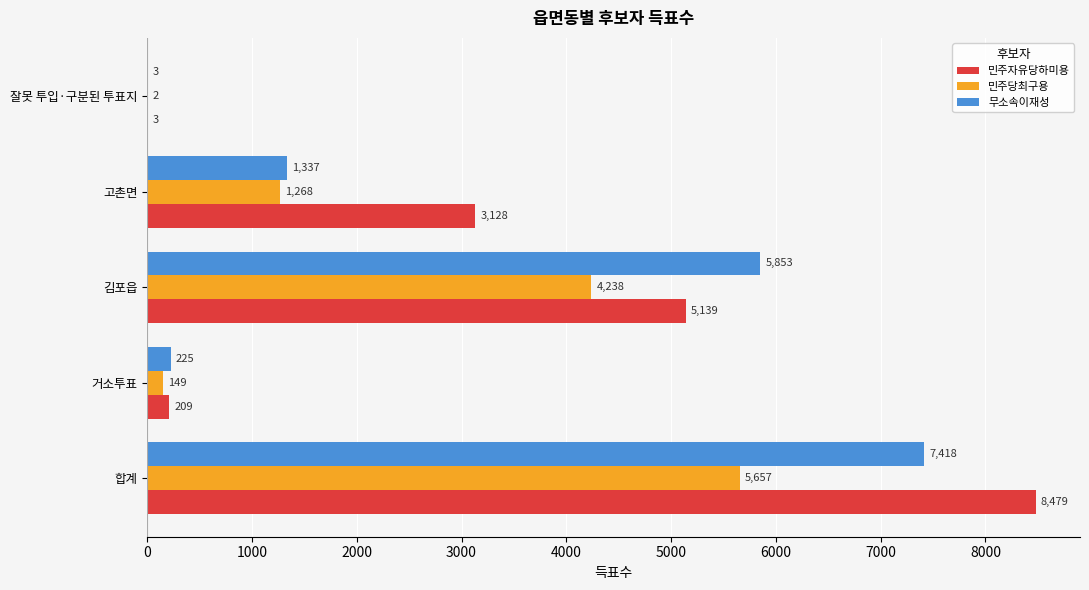

At which label does 민주자유당하미용 reach its peak?

합계